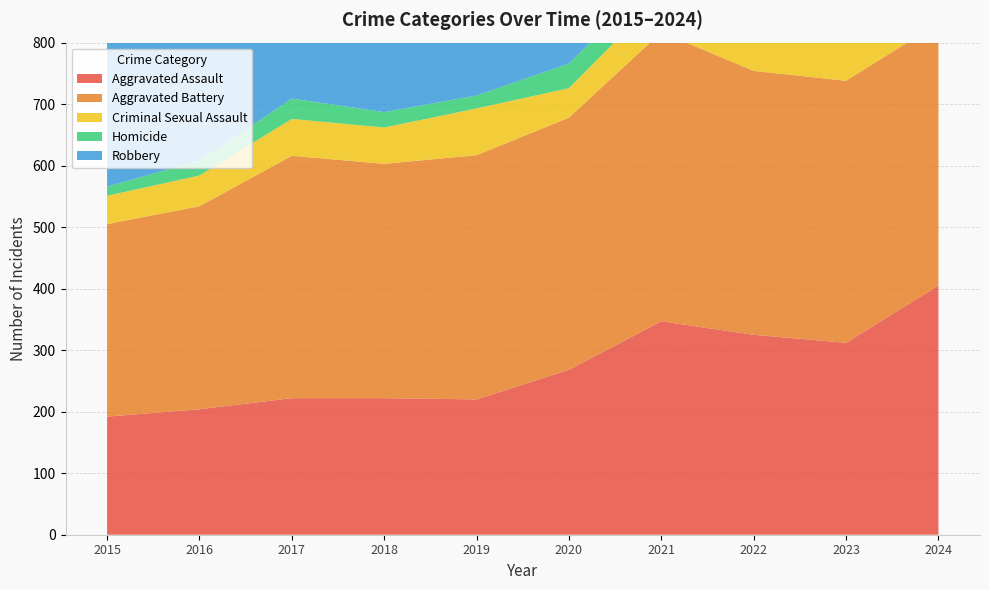

Reading right to left, extract all data points from this chart.

Aggravated Assault: 2024=405	2023=312	2022=325	2021=347	2020=268	2019=220	2018=222	2017=222	2016=204	2015=192
Aggravated Battery: 2024=427	2023=426	2022=429	2021=470	2020=410	2019=397	2018=381	2017=394	2016=330	2015=313
Criminal Sexual Assault: 2024=61	2023=73	2022=55	2021=60	2020=48	2019=76	2018=59	2017=60	2016=50	2015=46
Homicide: 2024=35	2023=28	2022=35	2021=38	2020=40	2019=21	2018=25	2017=33	2016=24	2015=15
Robbery: 2024=301	2023=336	2022=298	2021=293	2020=263	2019=280	2018=294	2017=456	2016=446	2015=329